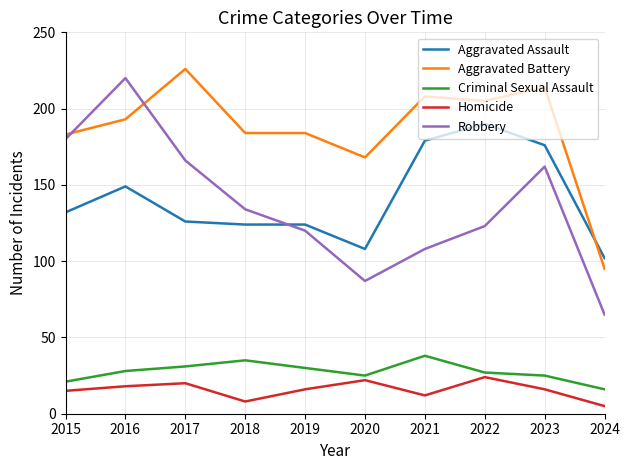

Reading left to right, transcribe all the data shown in this chart.

Aggravated Assault: 2015=132	2016=149	2017=126	2018=124	2019=124	2020=108	2021=179	2022=190	2023=176	2024=102
Aggravated Battery: 2015=183	2016=193	2017=226	2018=184	2019=184	2020=168	2021=208	2022=205	2023=214	2024=95
Criminal Sexual Assault: 2015=21	2016=28	2017=31	2018=35	2019=30	2020=25	2021=38	2022=27	2023=25	2024=16
Homicide: 2015=15	2016=18	2017=20	2018=8	2019=16	2020=22	2021=12	2022=24	2023=16	2024=5
Robbery: 2015=180	2016=220	2017=166	2018=134	2019=120	2020=87	2021=108	2022=123	2023=162	2024=65